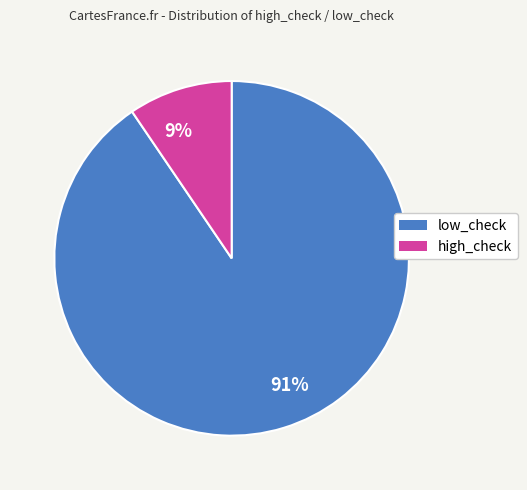

What is the majority slice?

91%